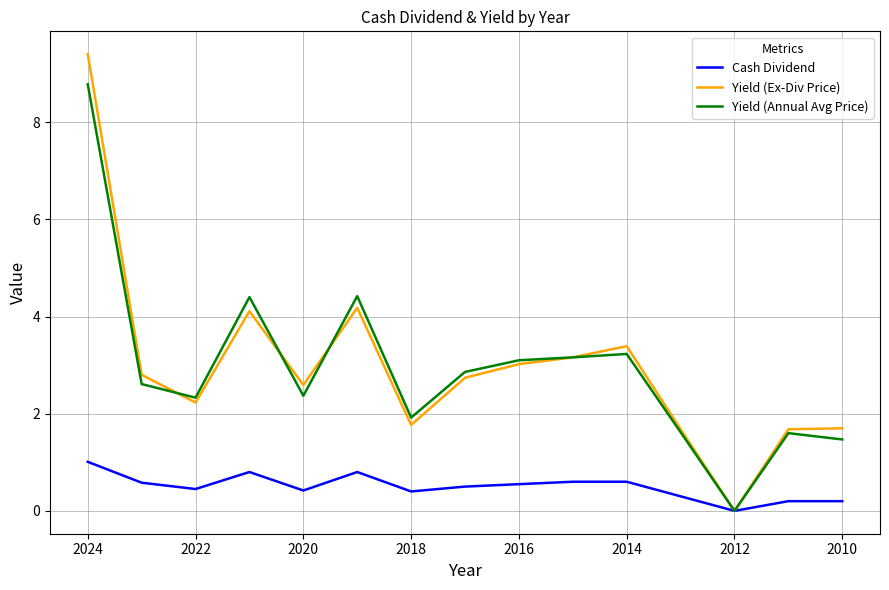

How many interior local valleys does the Yield (Ex-Div Price) series have?

4